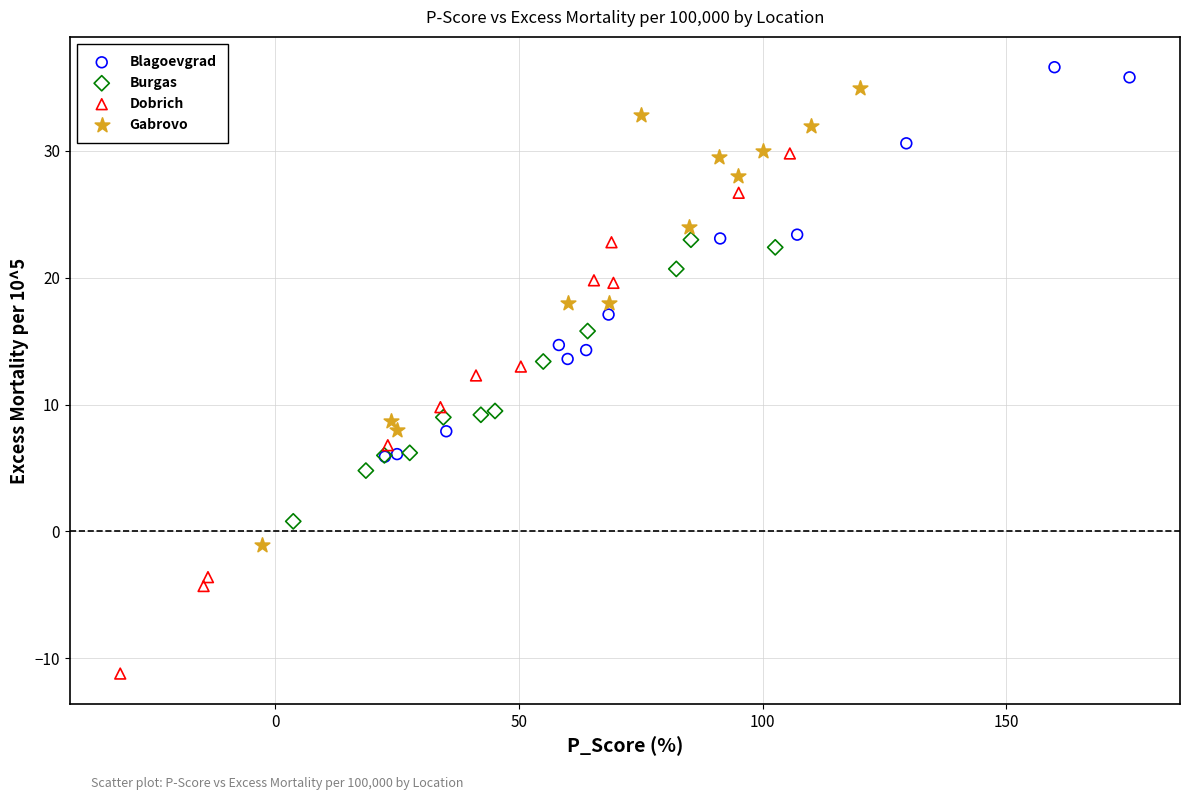

Which series reaches the maximum Y coordinate?

Blagoevgrad